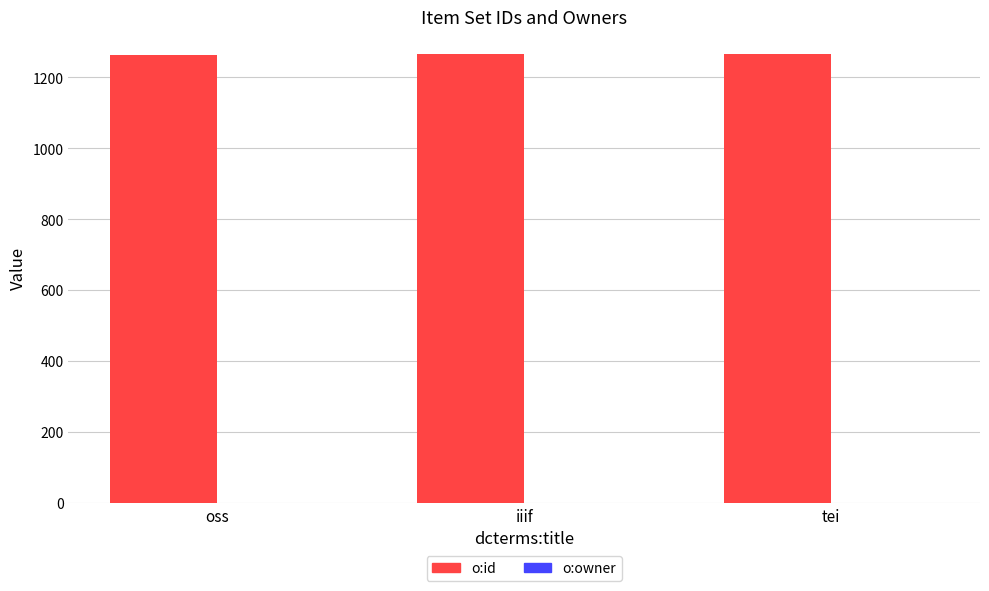

True or false: o:id has a value of 1266 at tei.

True